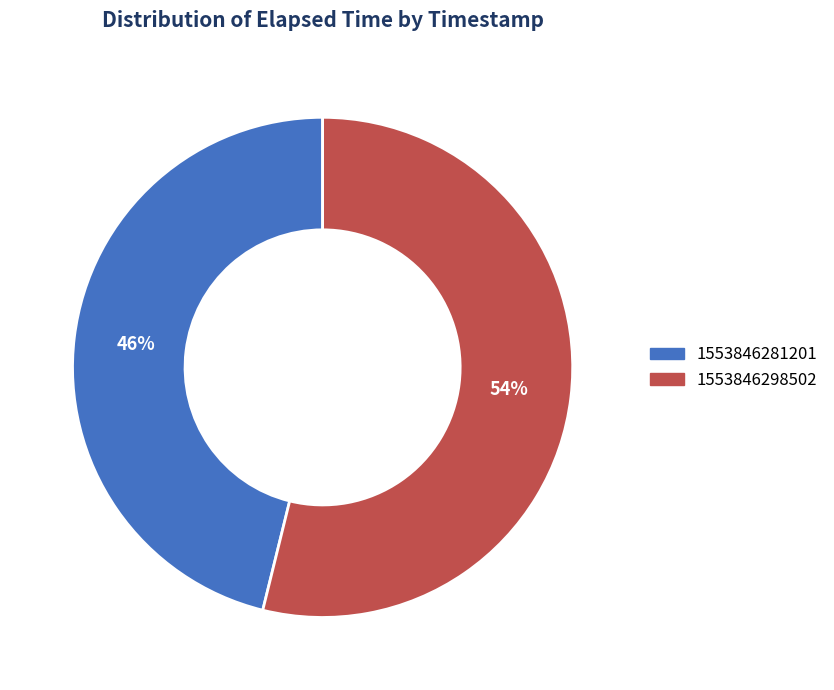

To the nearest percent, what portion does 1553846281201 represent?

46%